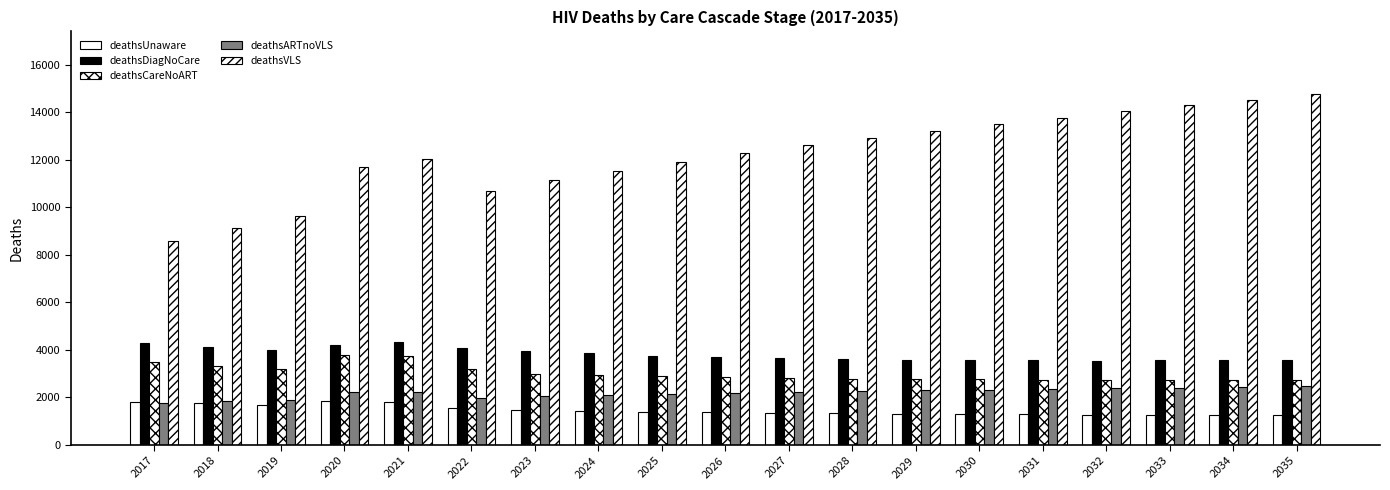

Count the number of data series in this chart.

5